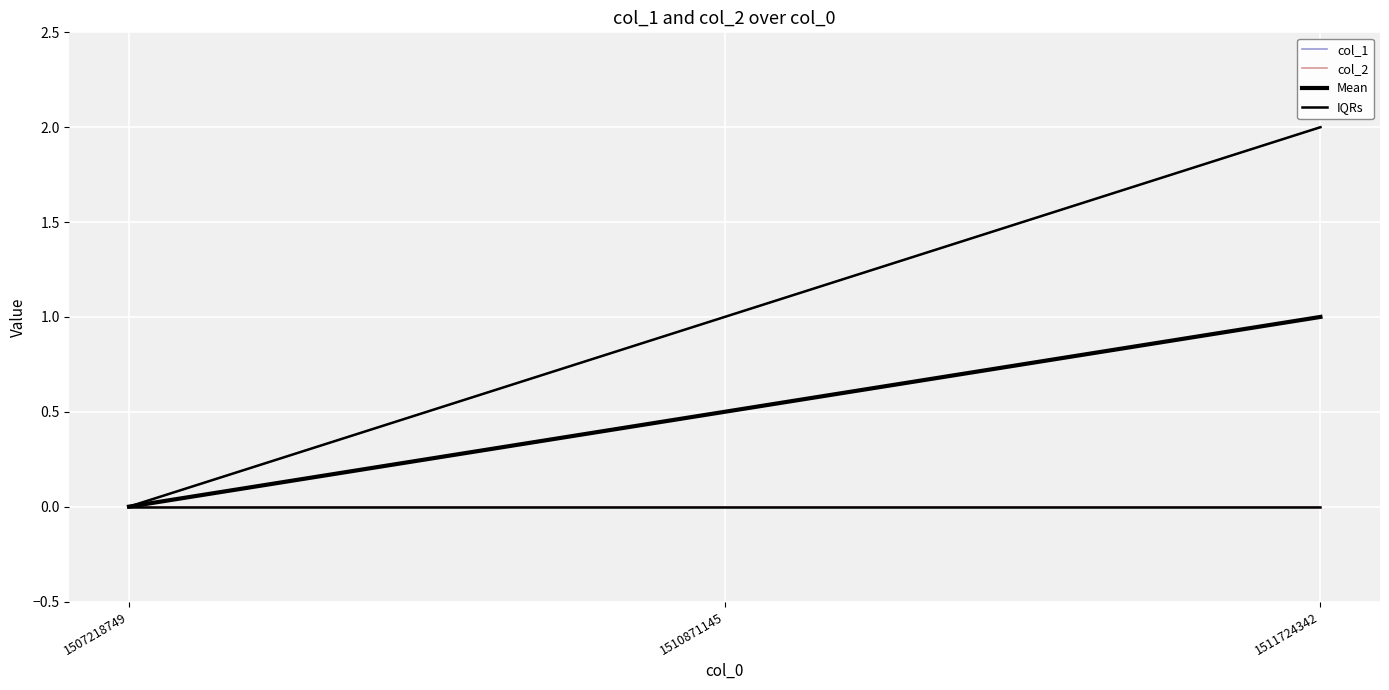

Does the chart display data point markers on the line(s)?

No